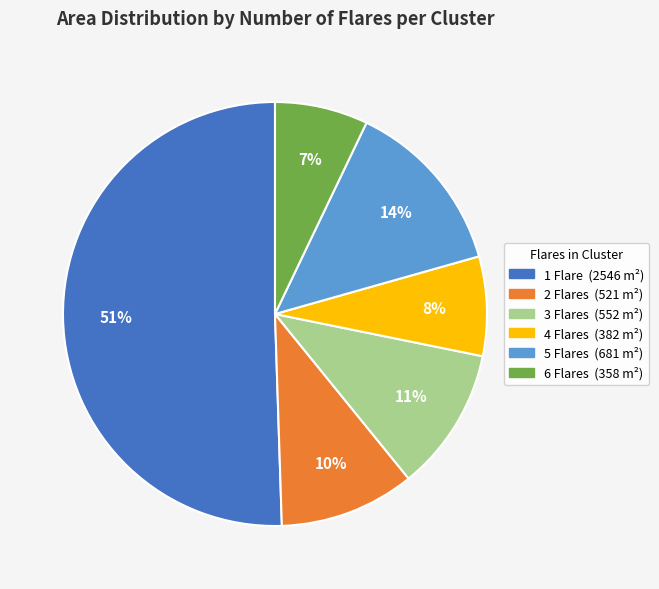

To the nearest percent, what is the average slice percentage?

17%